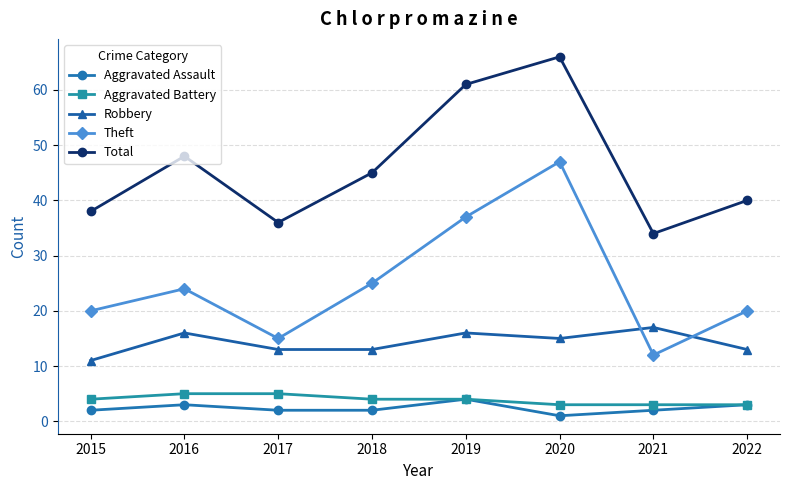

What is the sum of the Theft values at 2022 and 2021?

32